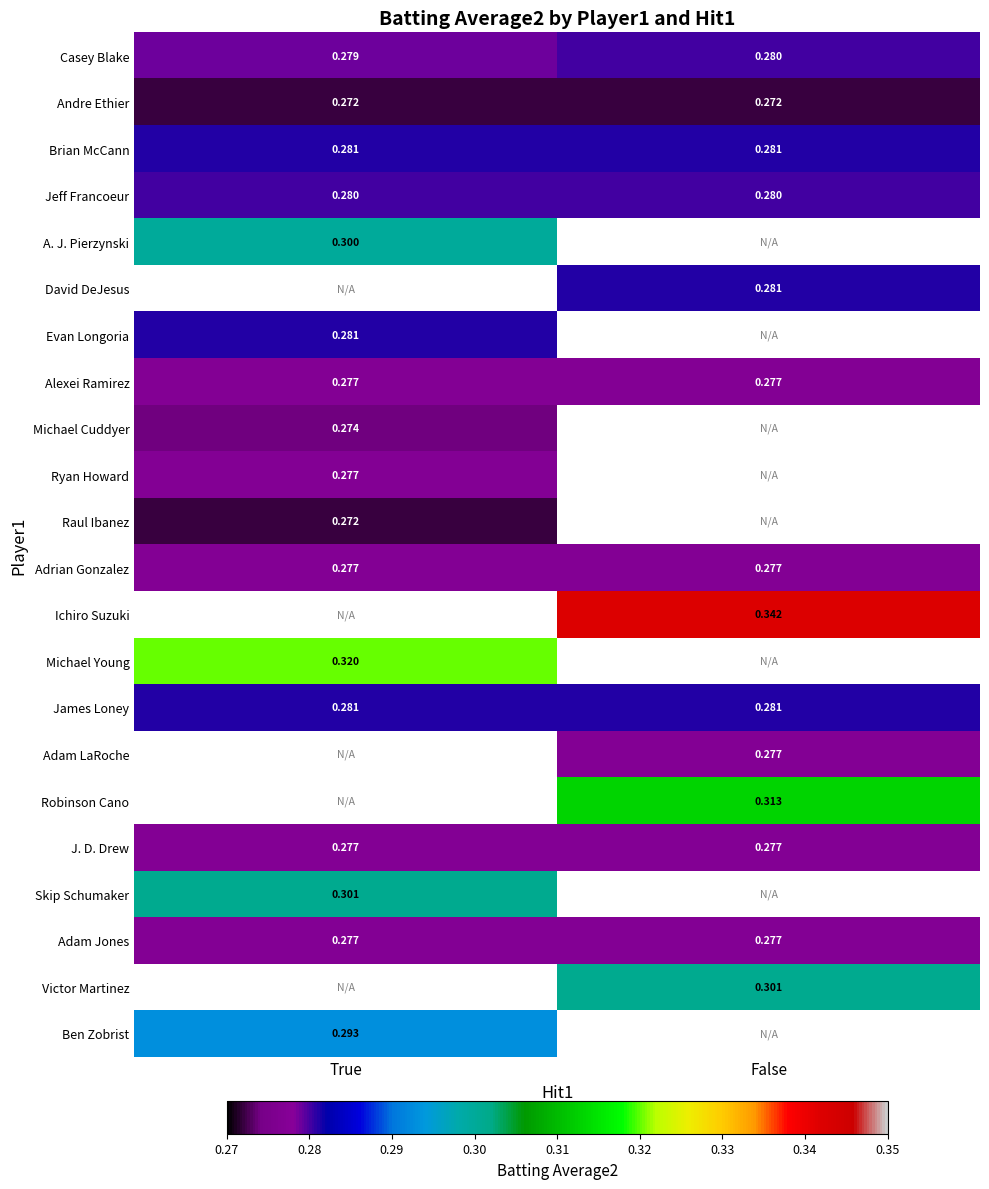

Is the value of Ichiro Suzuki at False greater than the value of Brian McCann at False?

Yes